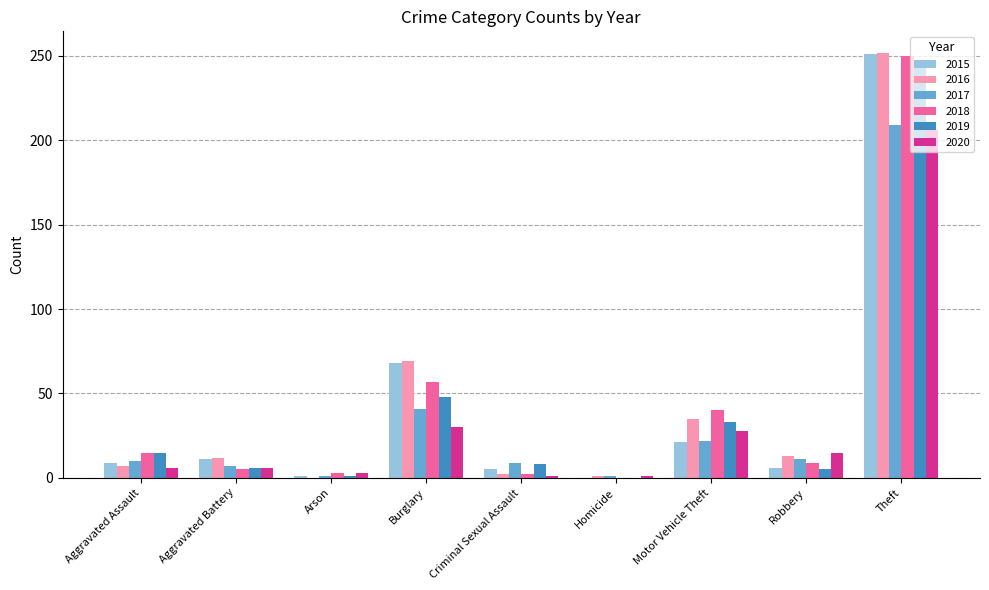

What is the total value across all series at Motor Vehicle Theft?

179